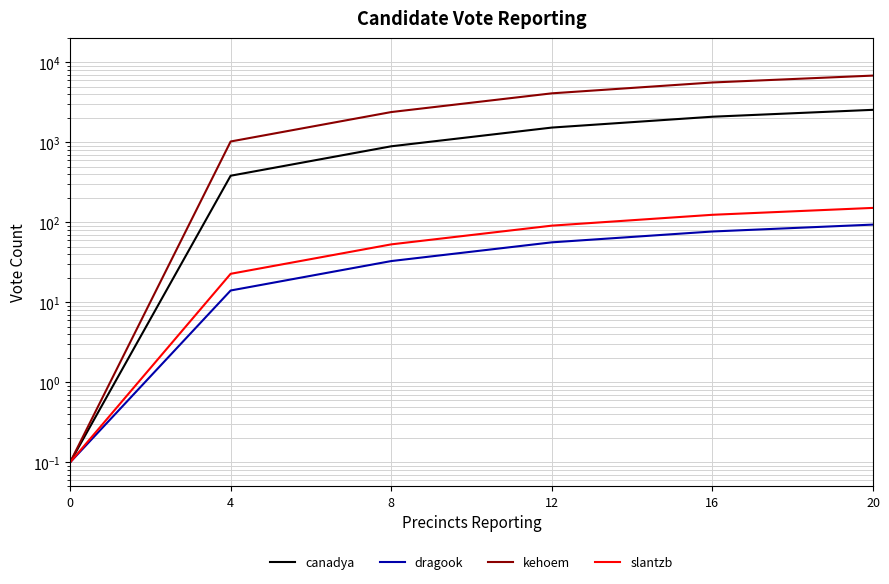

Is this an area chart (filled region under the line)?

No